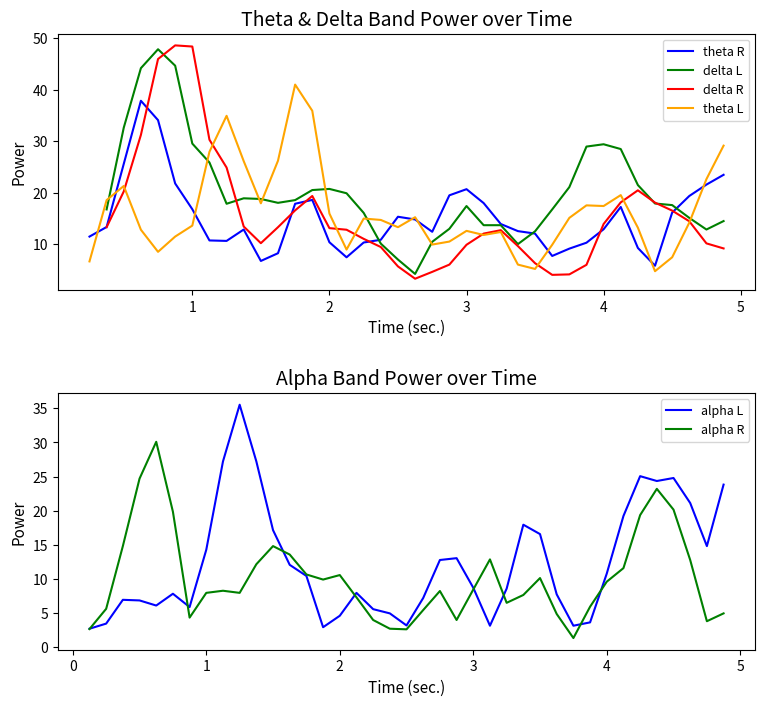

How many distinct data groups are displayed?

6